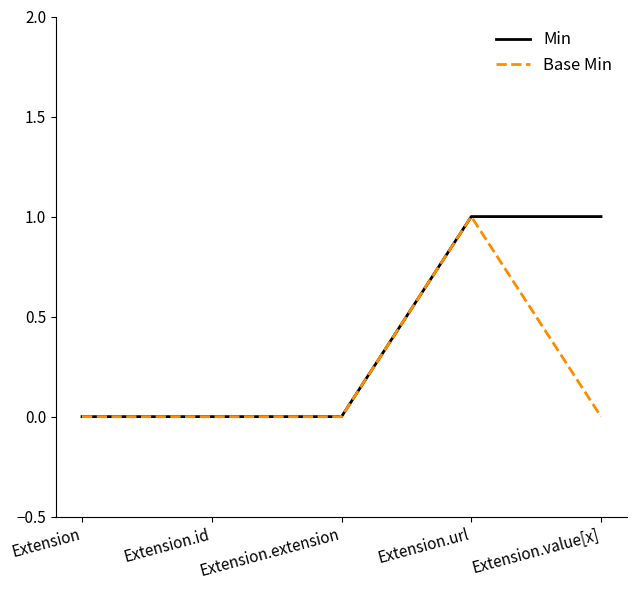

What position from the left is Extension.extension?

3